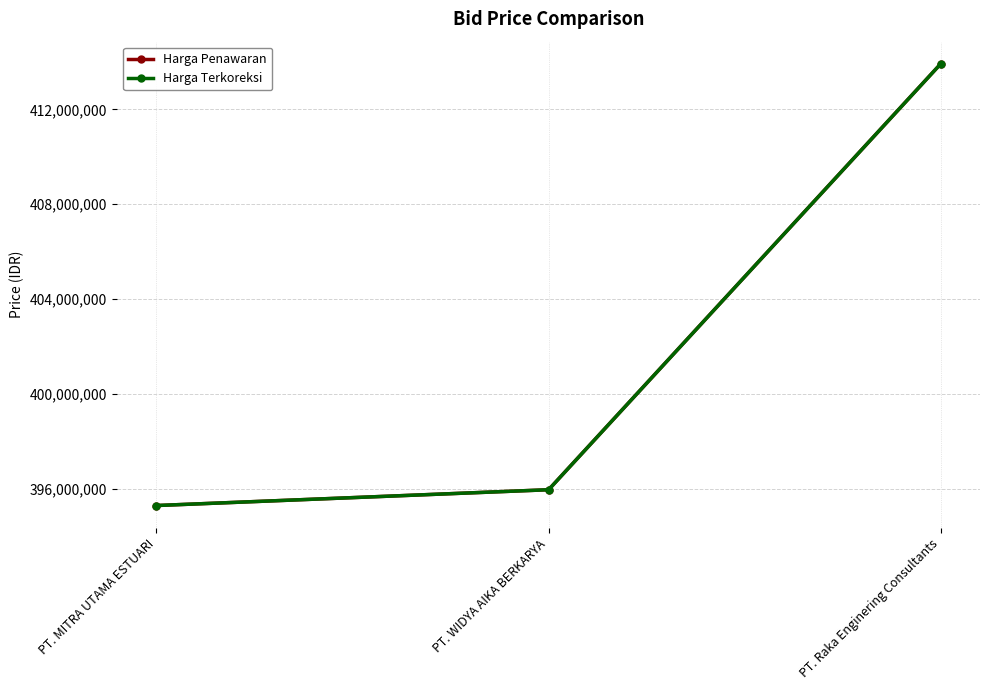

Reading left to right, what are all the values shown in this chart?

Harga Penawaran: 395304300	395970300	413919000
Harga Terkoreksi: 395304300	395970300	413919000